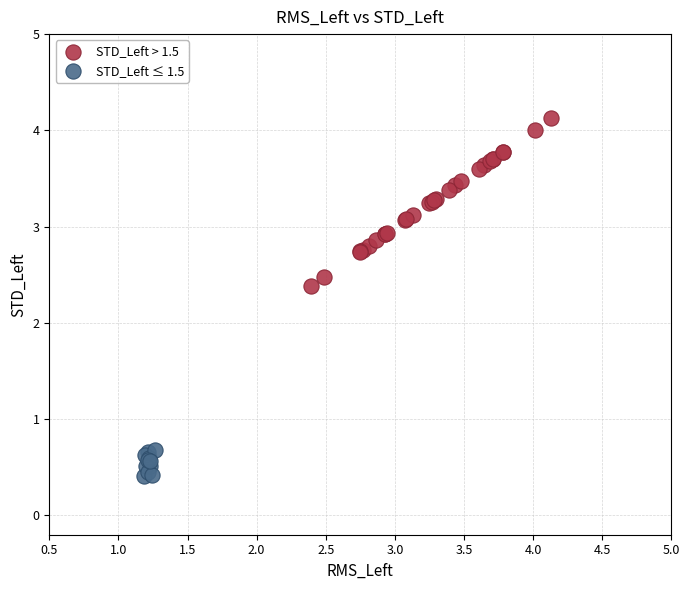

Which series contains the lowest Y value?

STD_Left ≤ 1.5